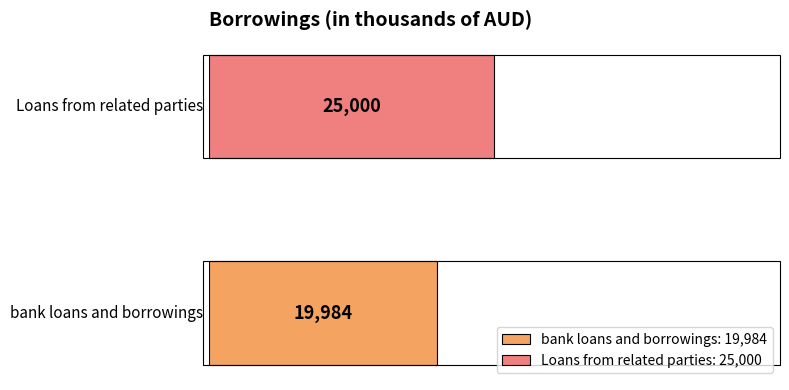

Rank the series by their average value, from lowest to highest.

bank loans and borrowings: 19,984, Loans from related parties: 25,000